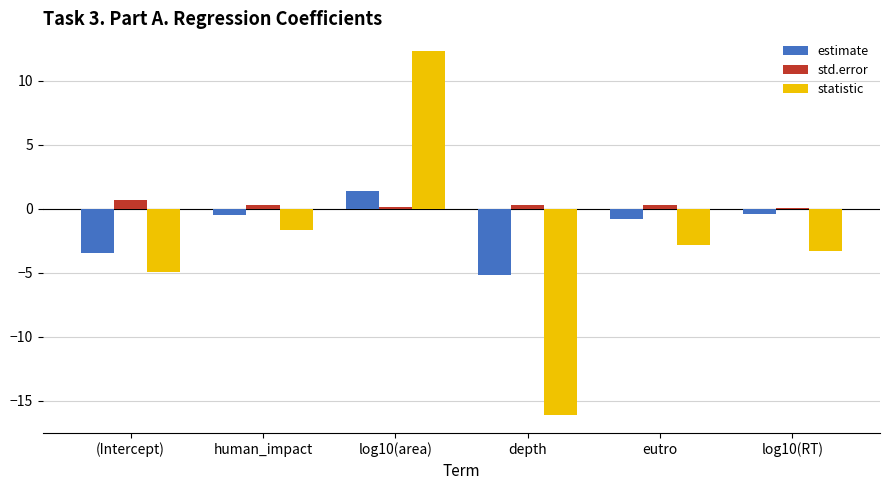

What is the average value of the std.error series?

0.3